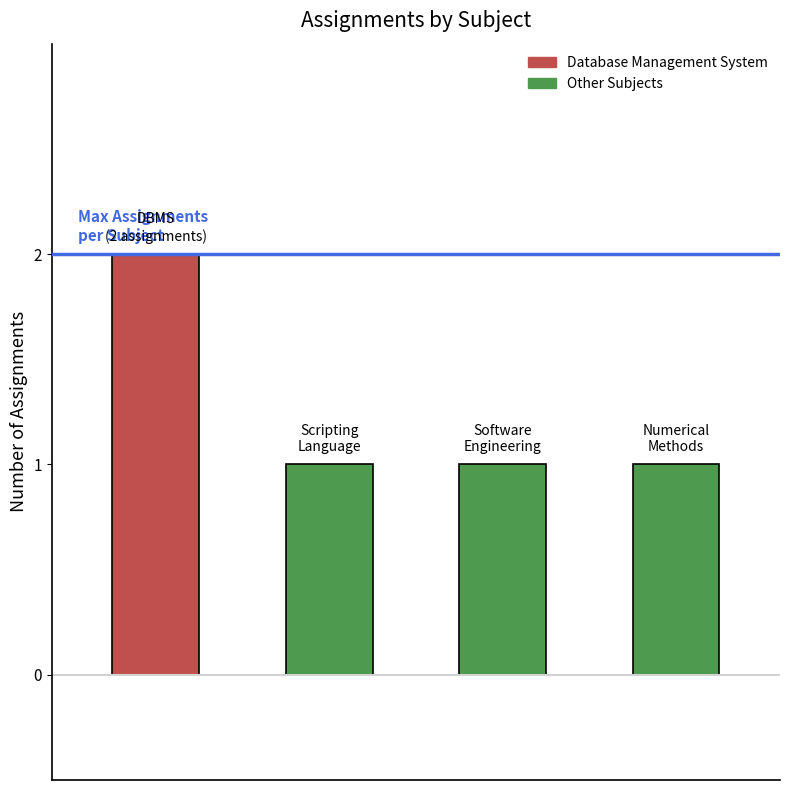

What is the sum of all values?

5